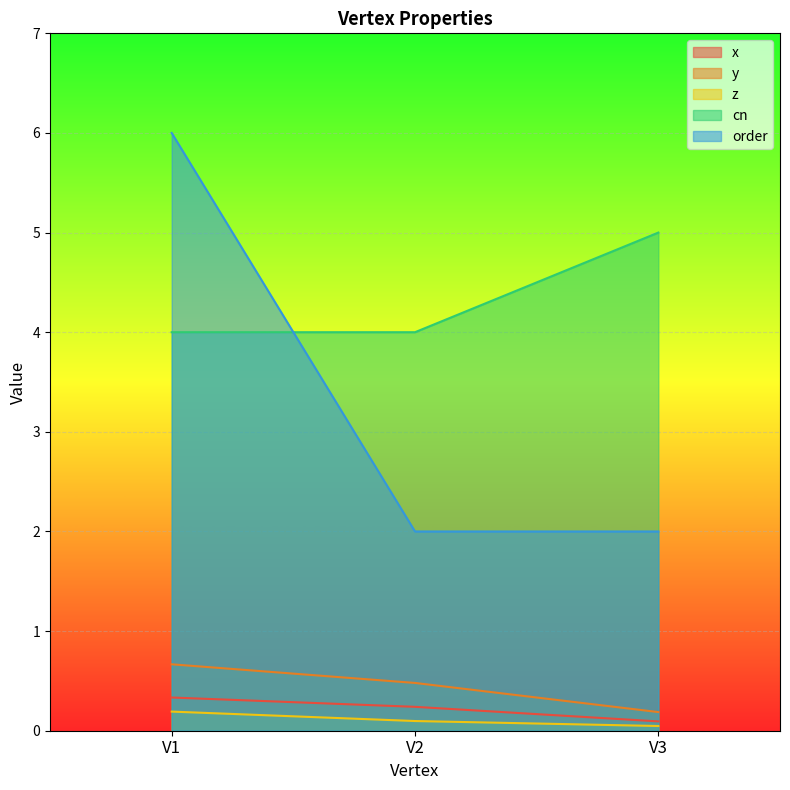

List the labels in order of order value, largest first.

V1, V2, V3